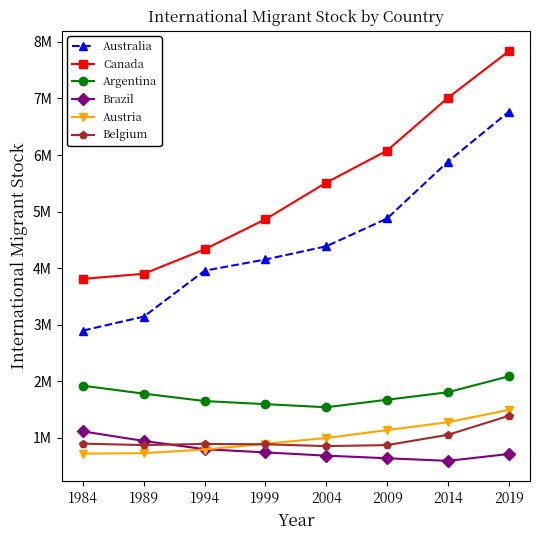

What is the difference between the highest and lowest values at 1989?

3172232